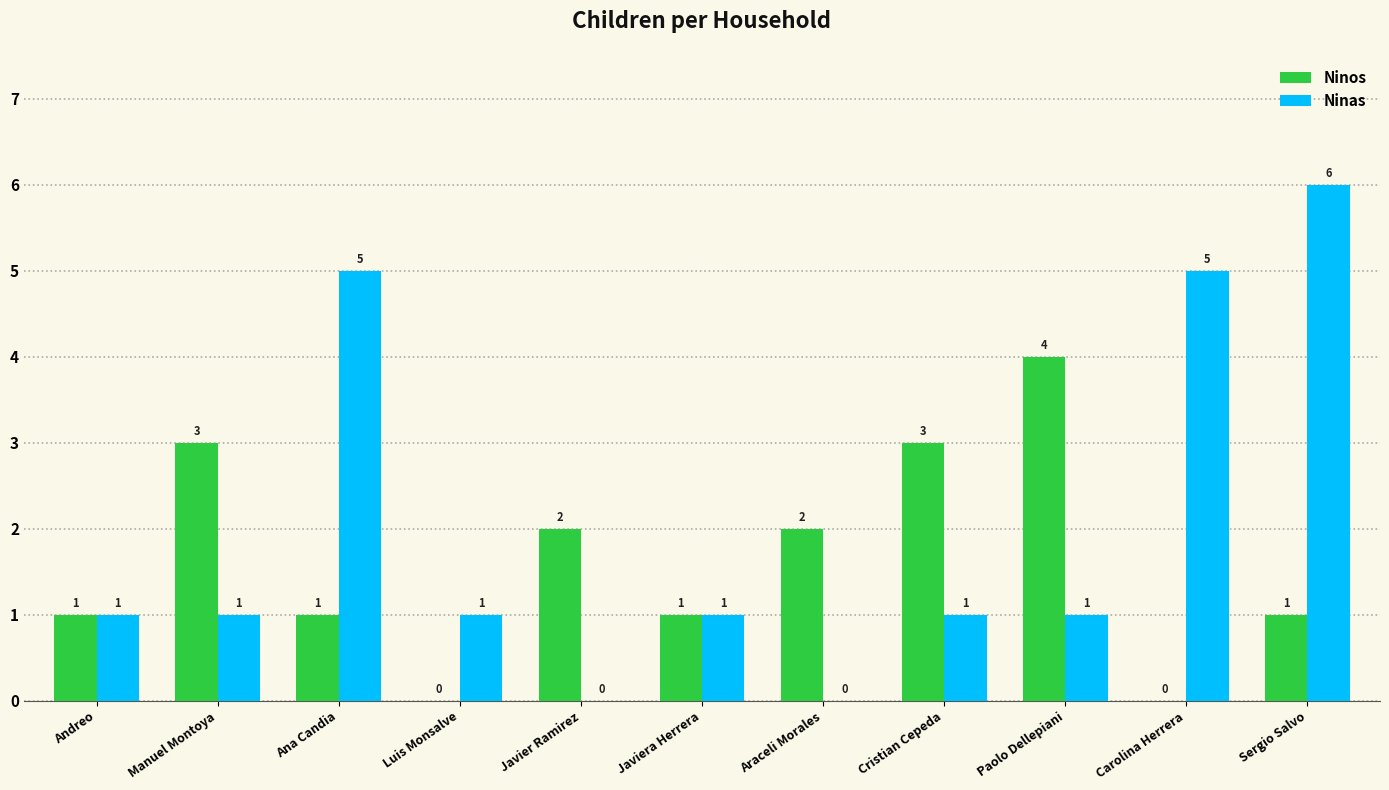

Is it true that Ninos equals 0 at Ana Candia?

False